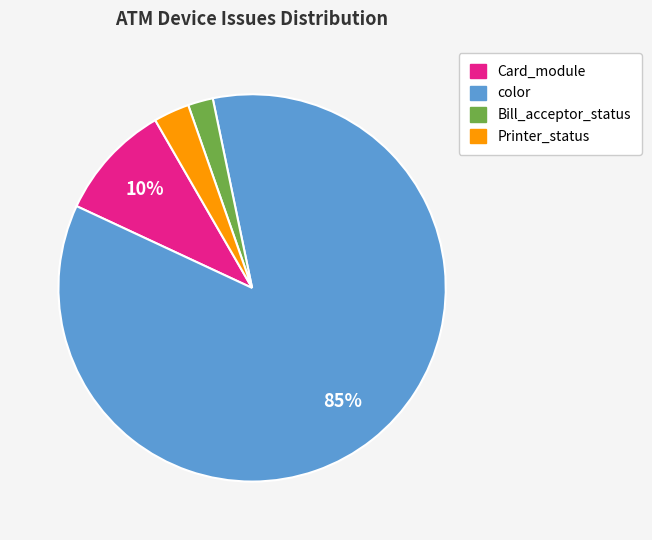

Do Printer_status and Card_module together represent more than half of the pie?

No